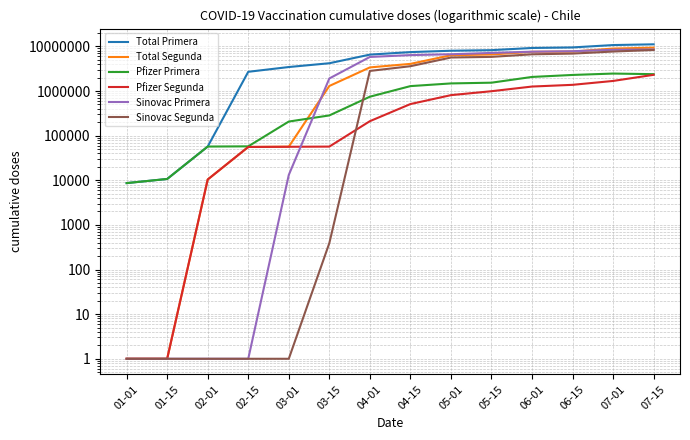

The Sinovac Primera series shows 7623144 at 06-01. True or false?

True